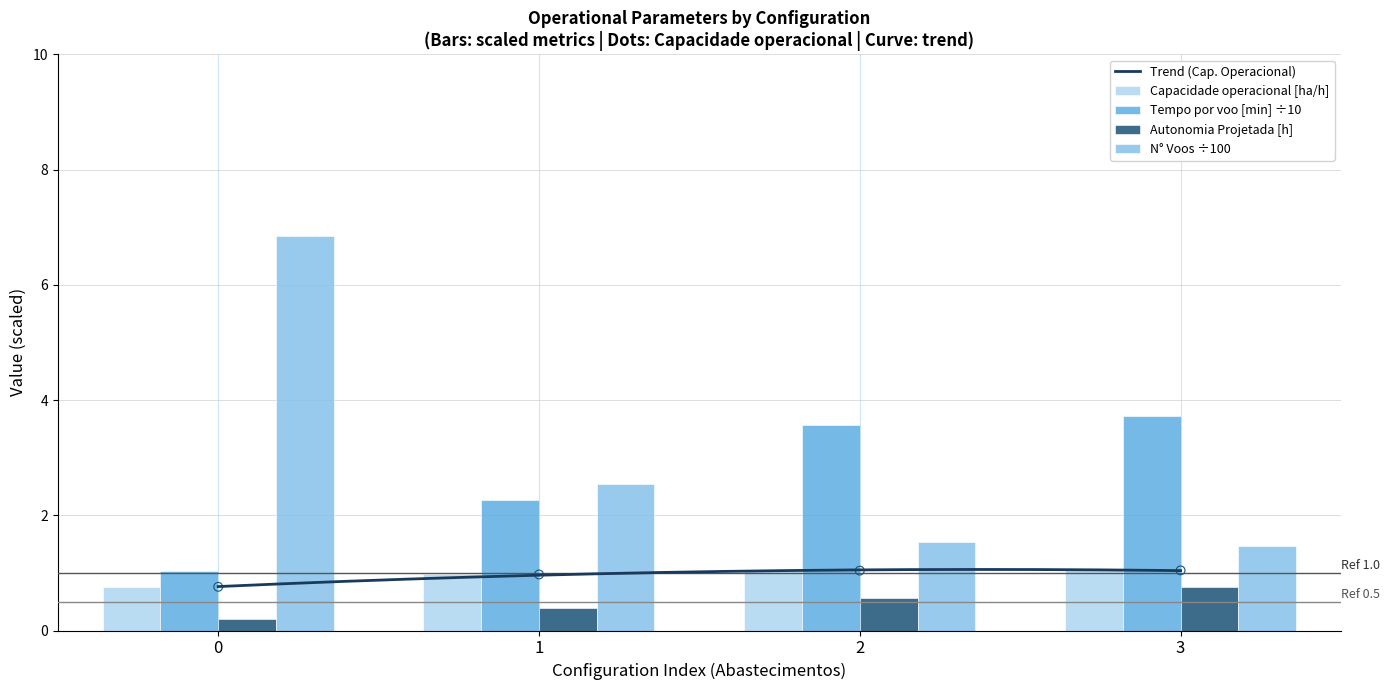

What is the total value across all series at 0?

9.6